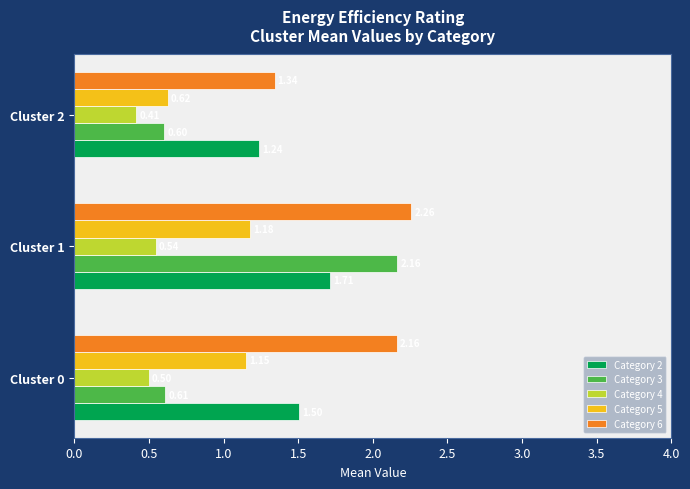

What is the sum of all Category 4 values?

1.5